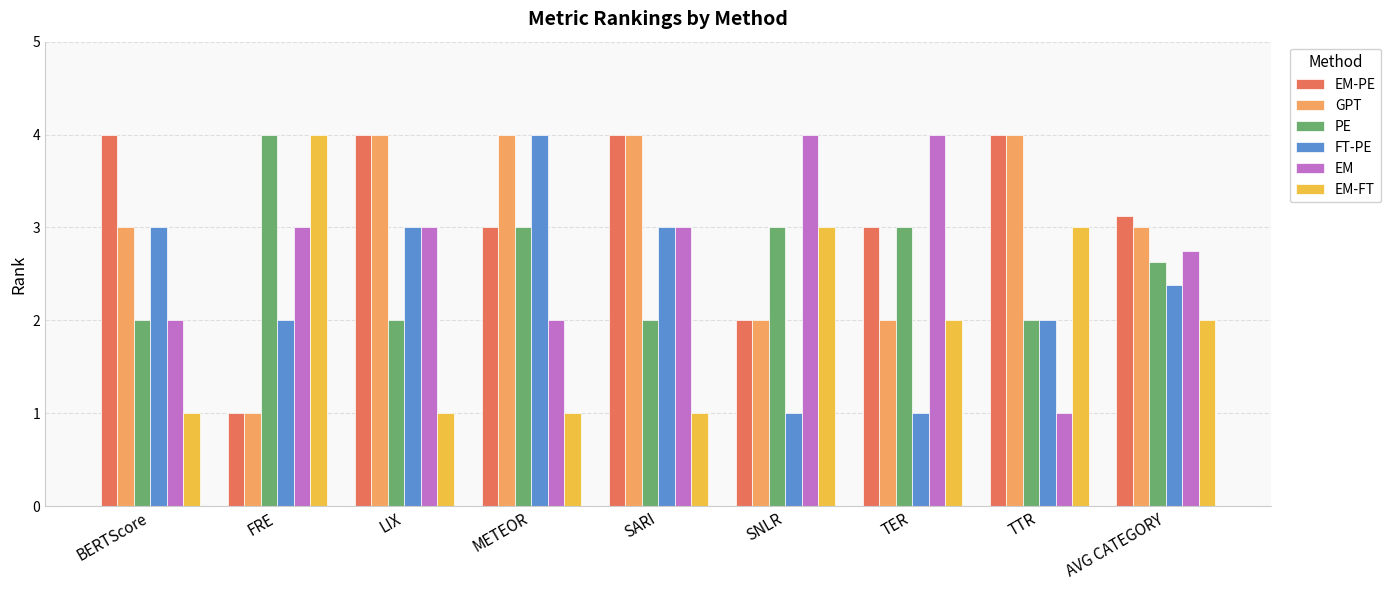

Reading left to right, transcribe all the data shown in this chart.

EM-PE: 4.0	1.0	4.0	3.0	4.0	2.0	3.0	4.0	3.1
GPT: 3.0	1.0	4.0	4.0	4.0	2.0	2.0	4.0	3.0
PE: 2.0	4.0	2.0	3.0	2.0	3.0	3.0	2.0	2.6
FT-PE: 3.0	2.0	3.0	4.0	3.0	1.0	1.0	2.0	2.4
EM: 2.0	3.0	3.0	2.0	3.0	4.0	4.0	1.0	2.8
EM-FT: 1.0	4.0	1.0	1.0	1.0	3.0	2.0	3.0	2.0